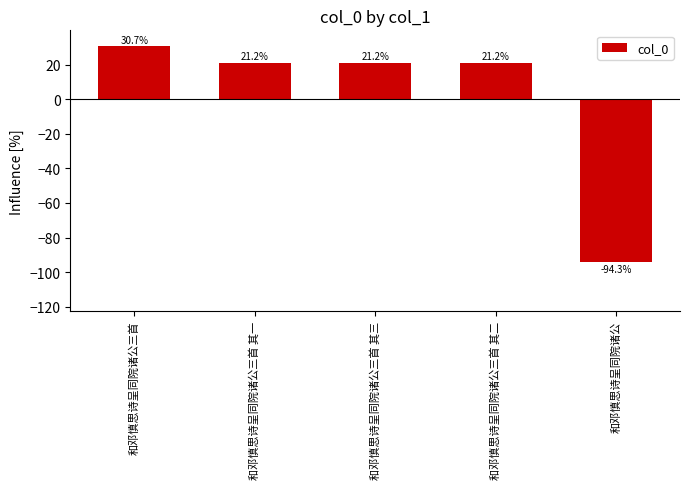

The chart shows a value of 11.5 at 和邓慎思诗呈同院诸公三首. True or false?

False